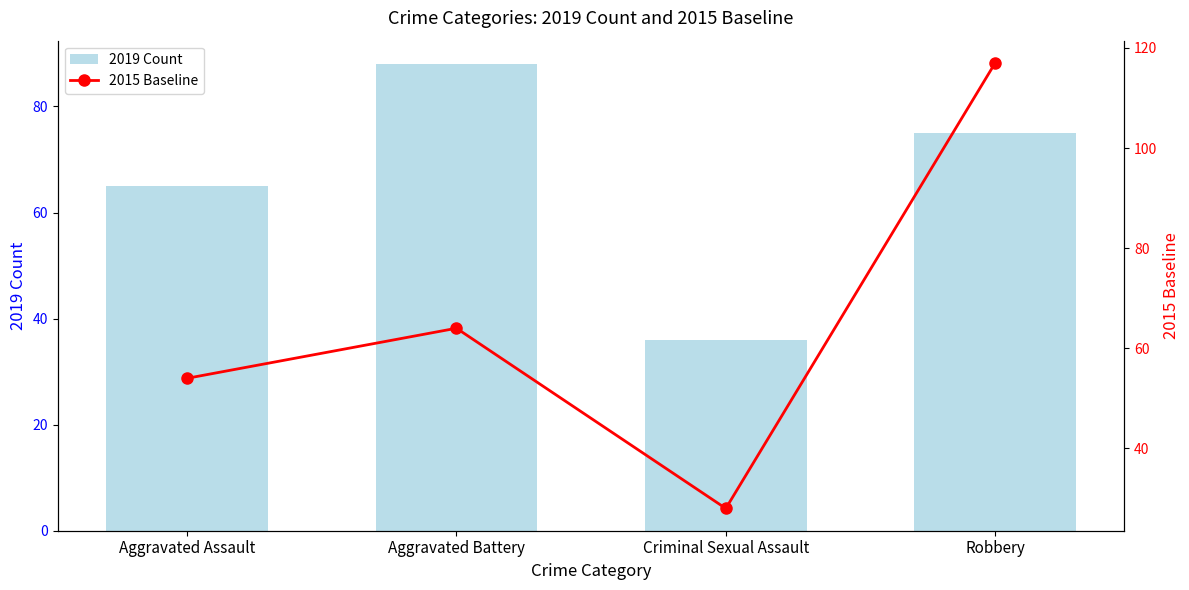

What is the difference between the 2015 Baseline values at Aggravated Assault and Aggravated Battery?

10